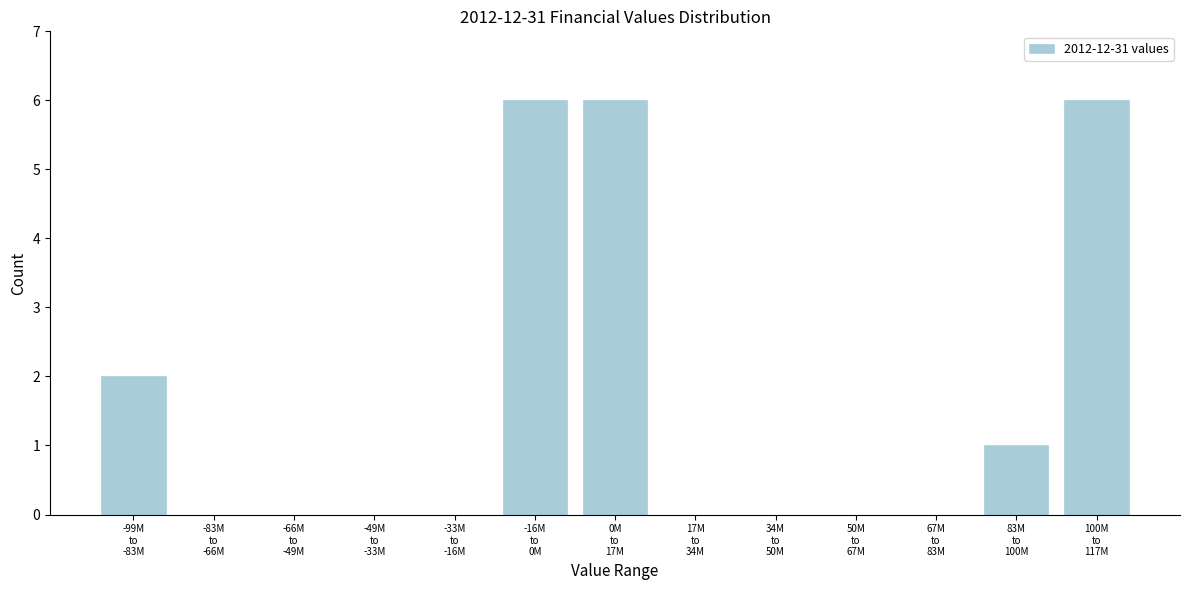

What is the sum of all values?

21